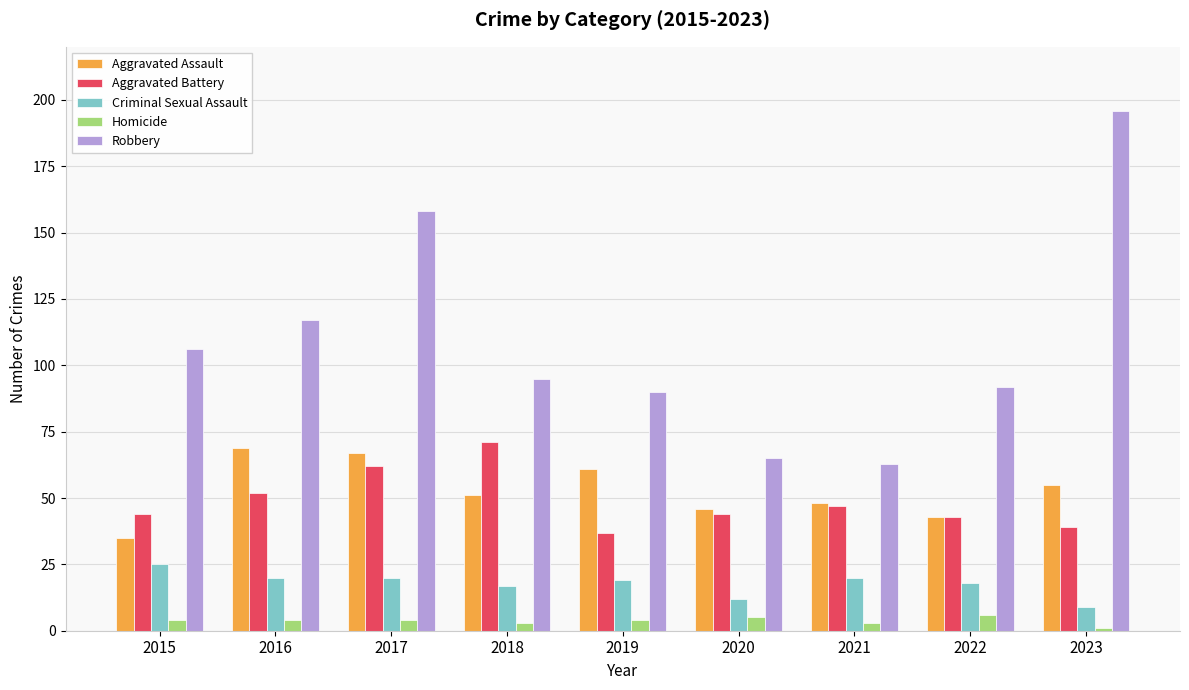

Is it true that Robbery equals 63 at 2021?

True